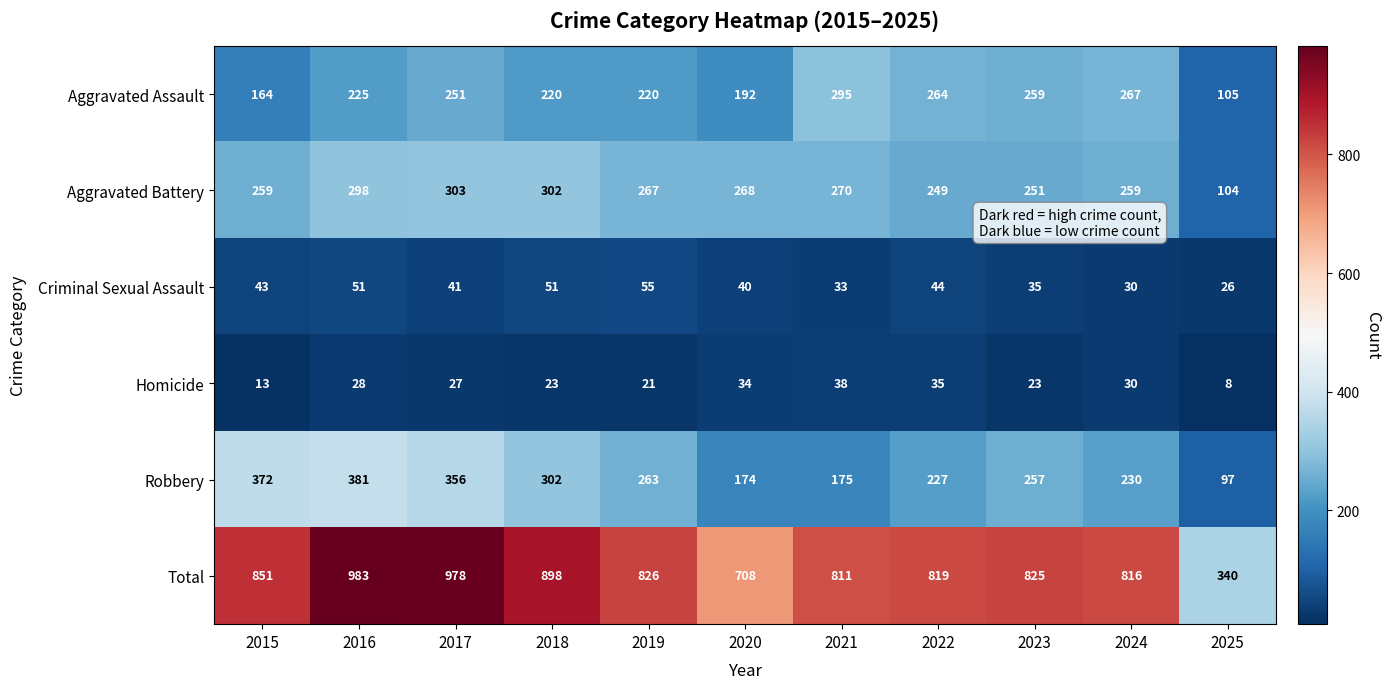

At which category does the chart reach its peak across all series?

2016